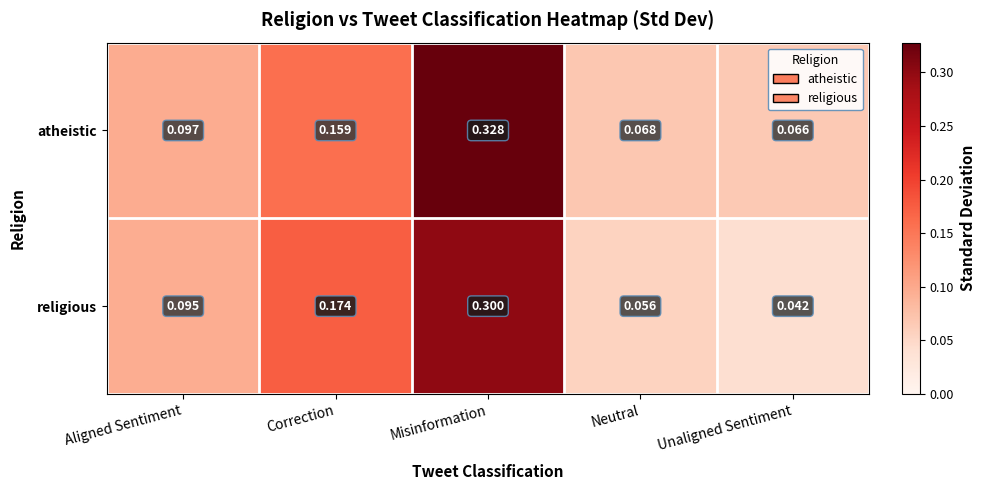

Is the value of religious at Neutral greater than the value of atheistic at Aligned Sentiment?

No